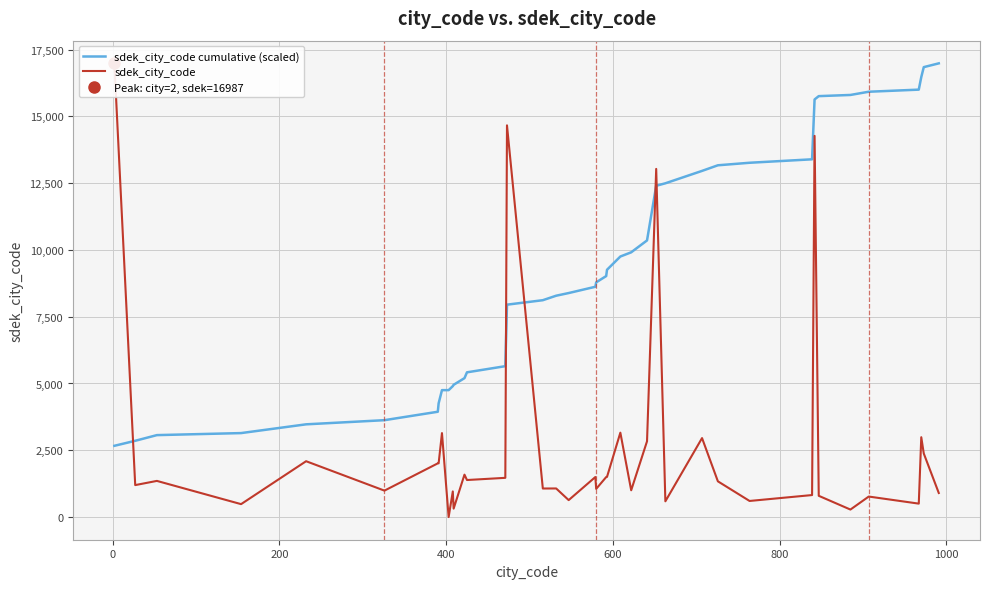

How many values in the sdek_city_code cumulative (scaled) series are below 8787?

20